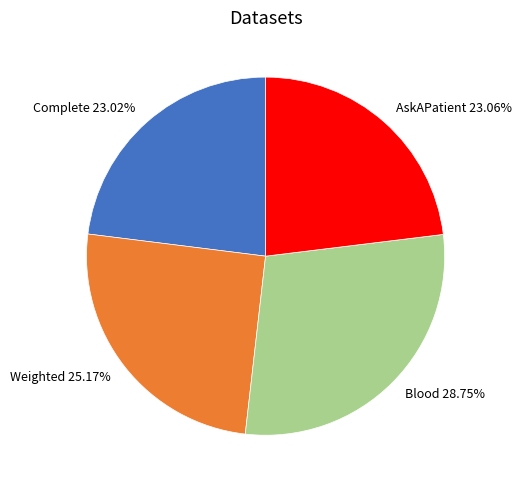

Is Complete the majority of the pie?

No